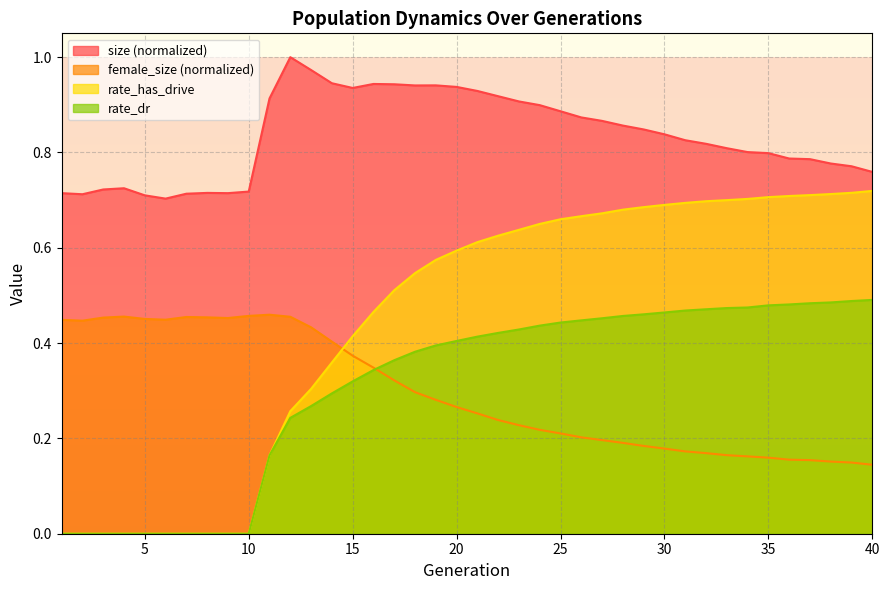

True or false: size has more than 0 points higher than both neighbors.

True